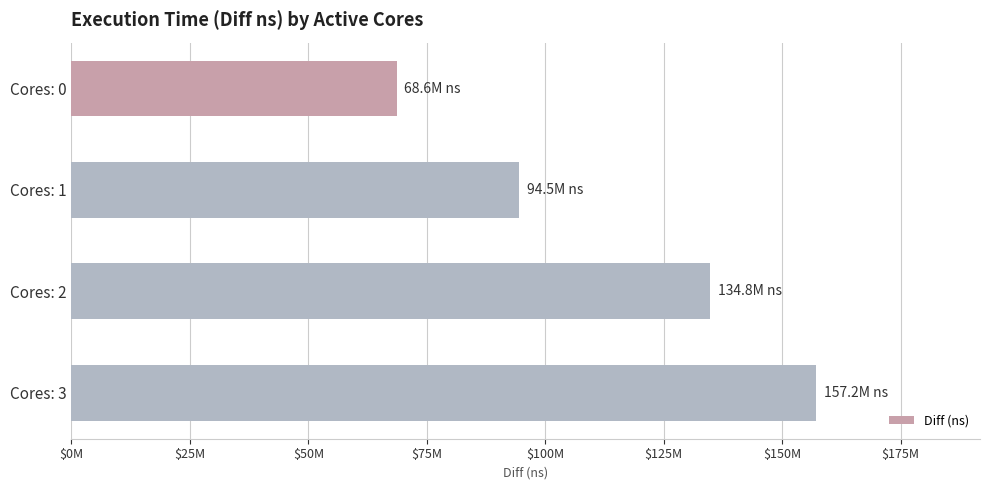

Rank the categories by value from lowest to highest.

Cores: 0, Cores: 1, Cores: 2, Cores: 3